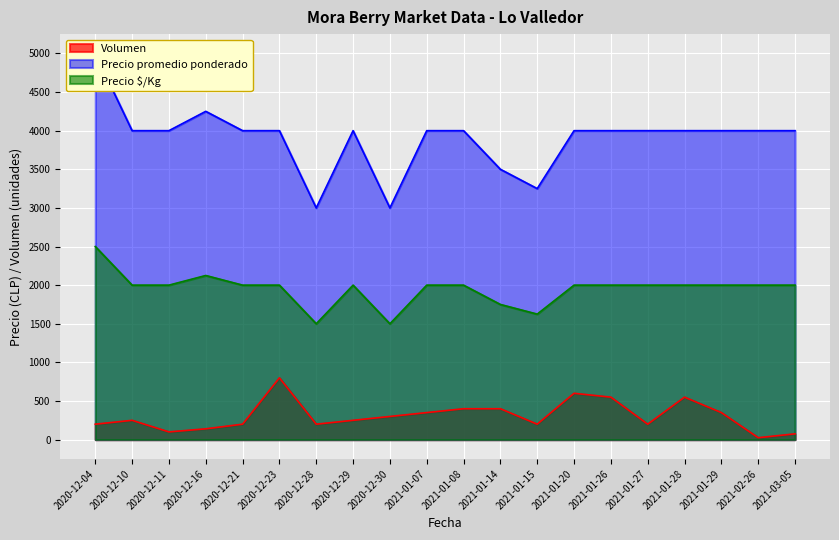

The value of Precio $/Kg at 2021-02-26 is 404. True or false?

False